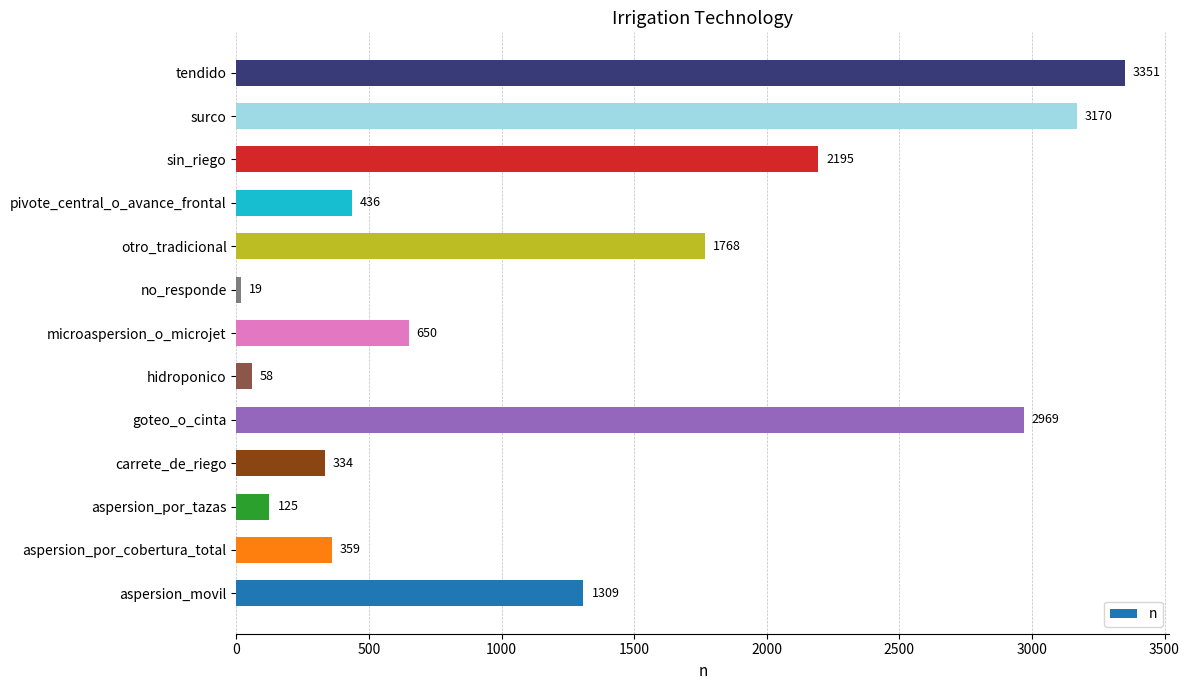

Approximately how many times larger is the value at pivote_central_o_avance_frontal compared to aspersion_por_cobertura_total?

1.2